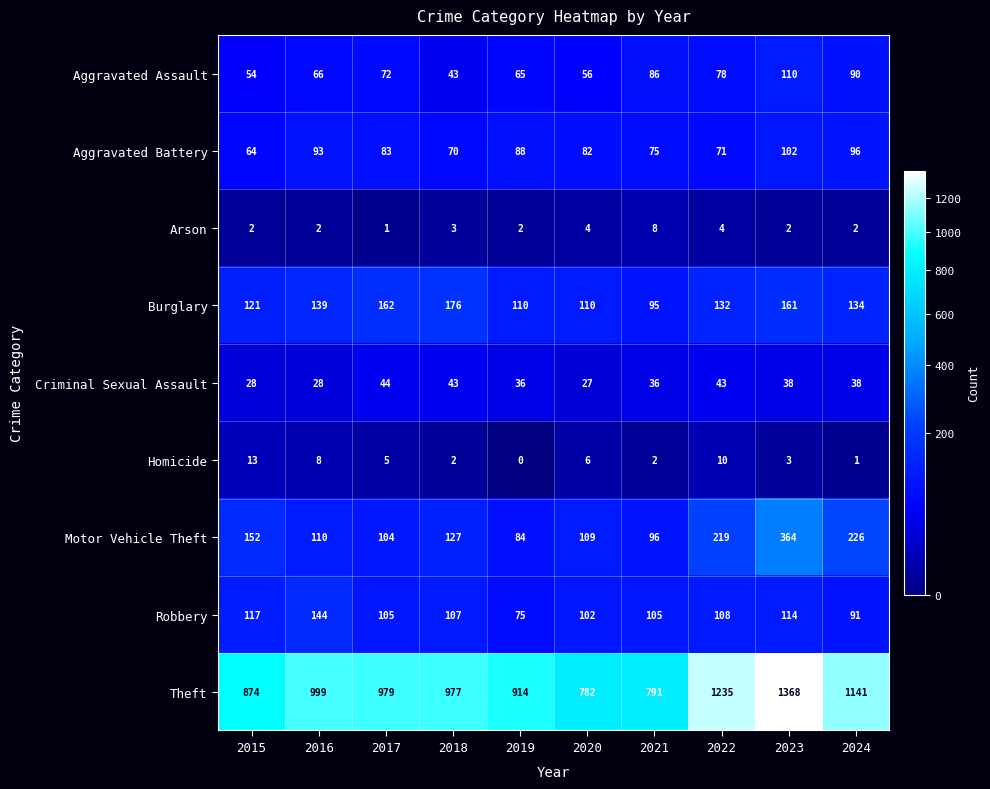

What is the total value across all series at 2023?

2262